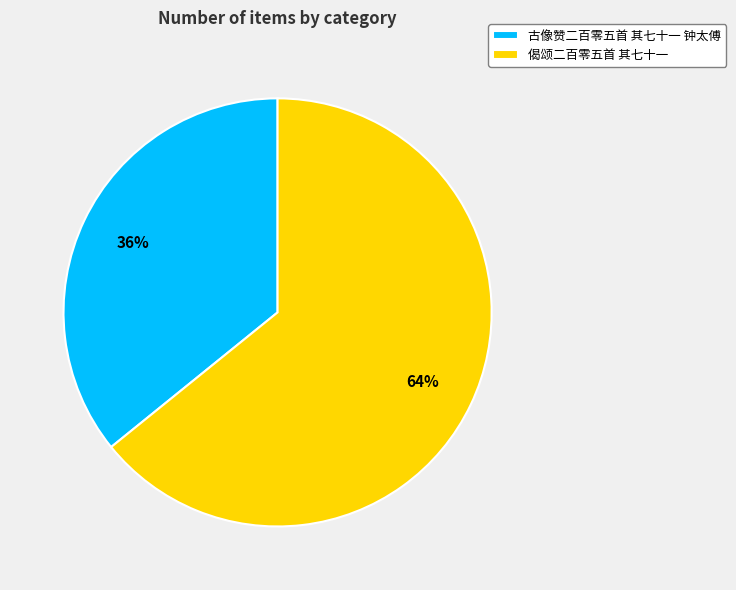

Rank the categories by value from highest to lowest.

偈颂二百零五首 其七十一, 古像赞二百零五首 其七十一 钟太傅